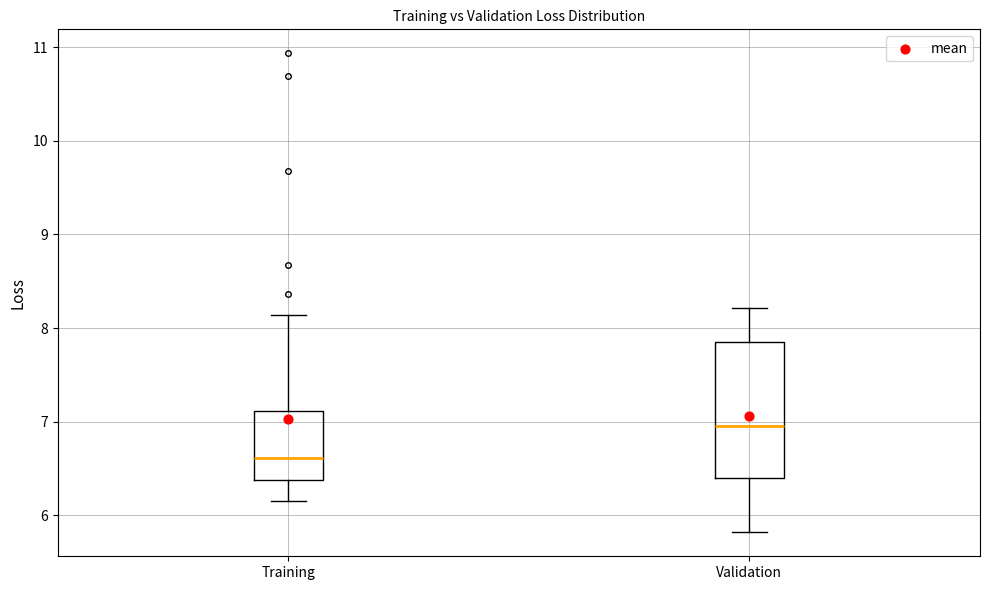

Which box is the tallest, from its lower edge to its upper edge?

Validation